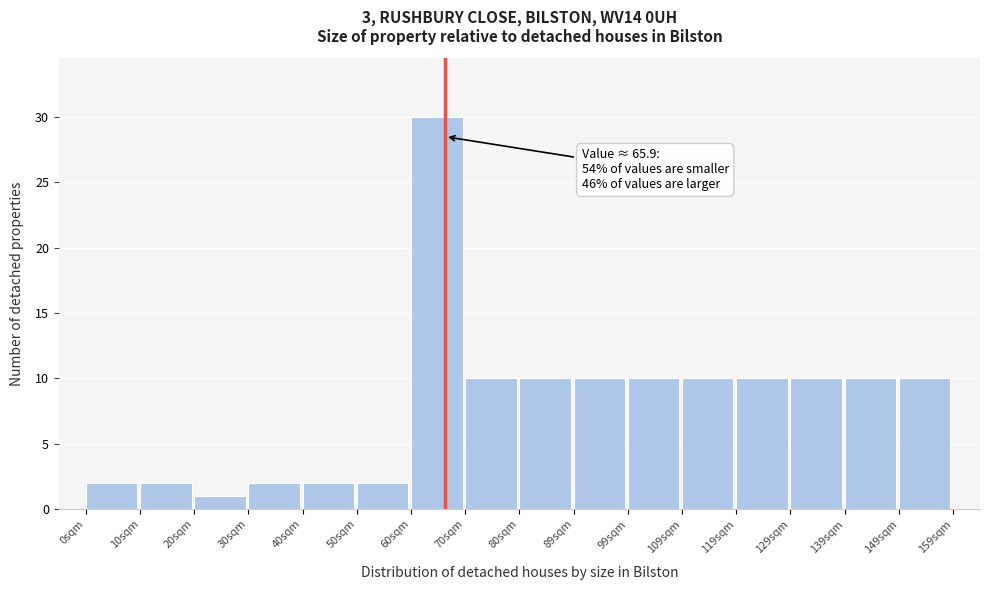

Over which range of the x-axis is the bar tallest?

60 to 70